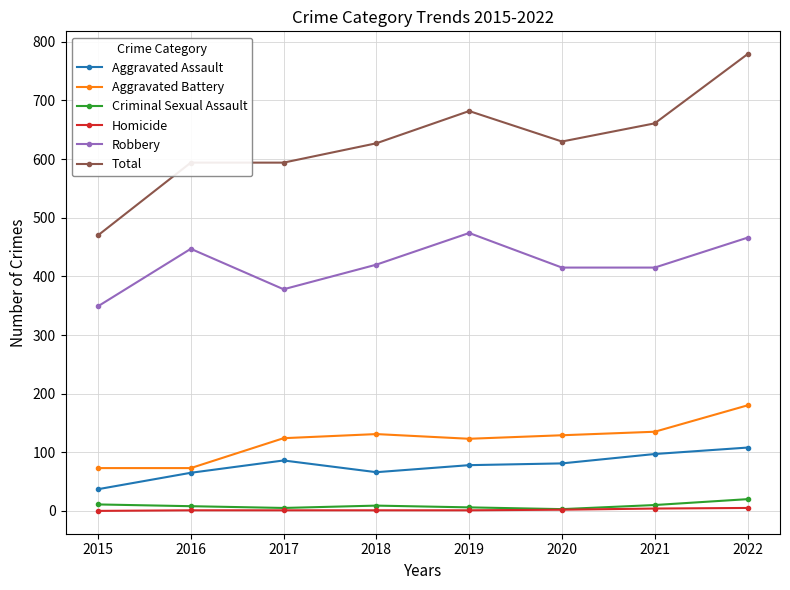

What is the value of the Homicide point at the 5th from the left?

1